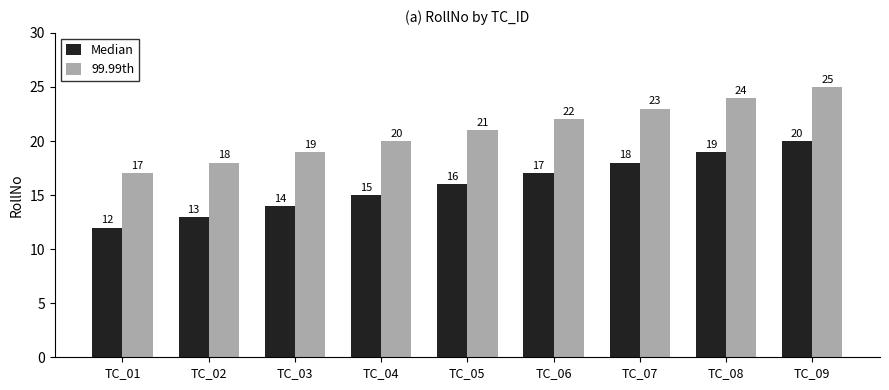

What is the lowest value of the 99.99th series?

17